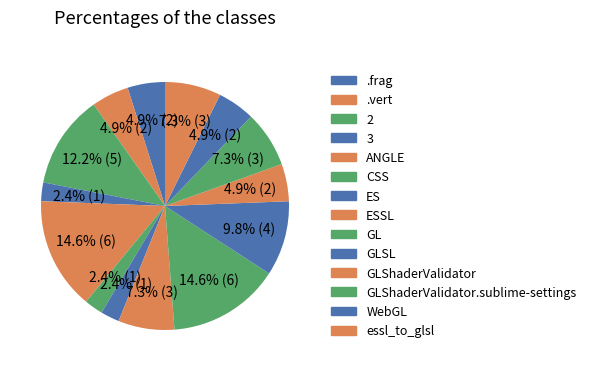

Count the number of slices in the pie.

14